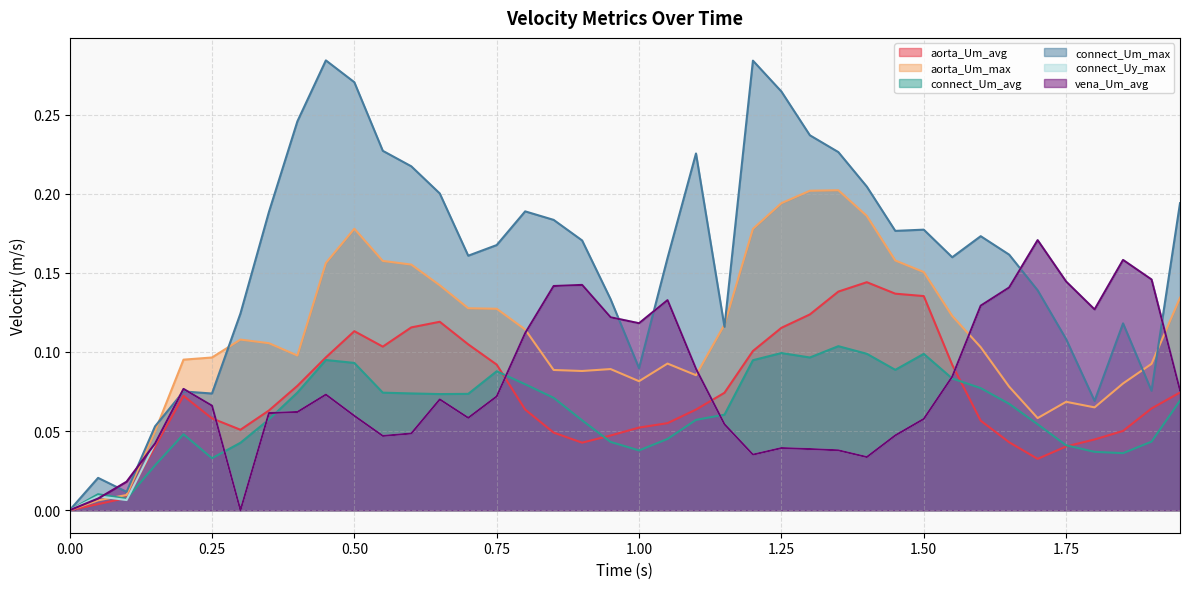

True or false: aorta_Um_avg and connect_Um_max cross at least once.

False